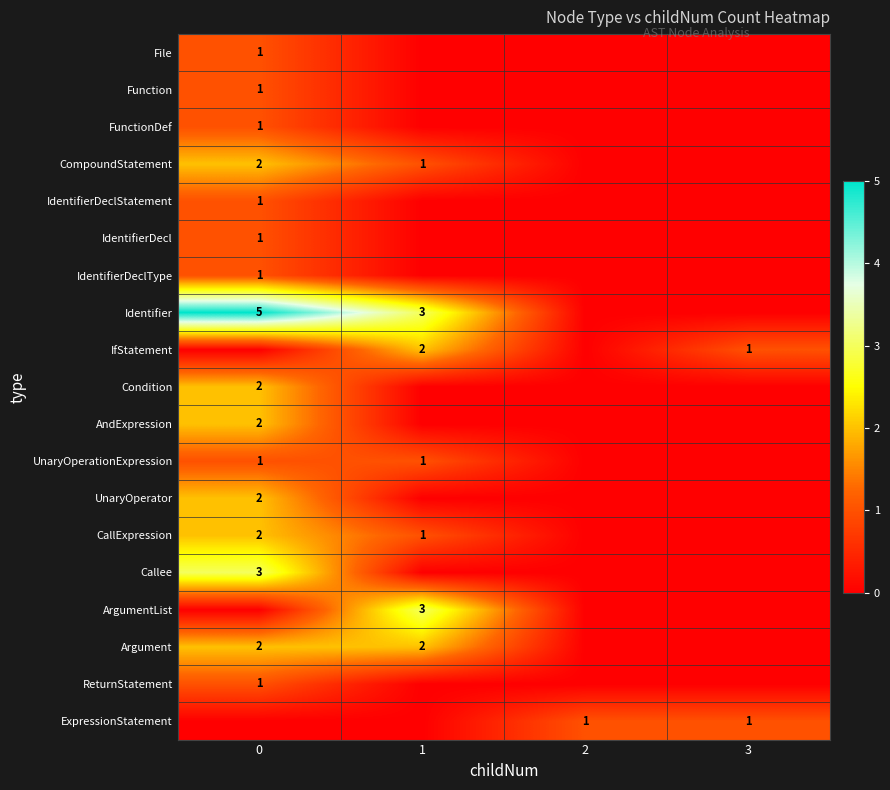

True or false: ExpressionStatement has a value of 1 at 3.

True